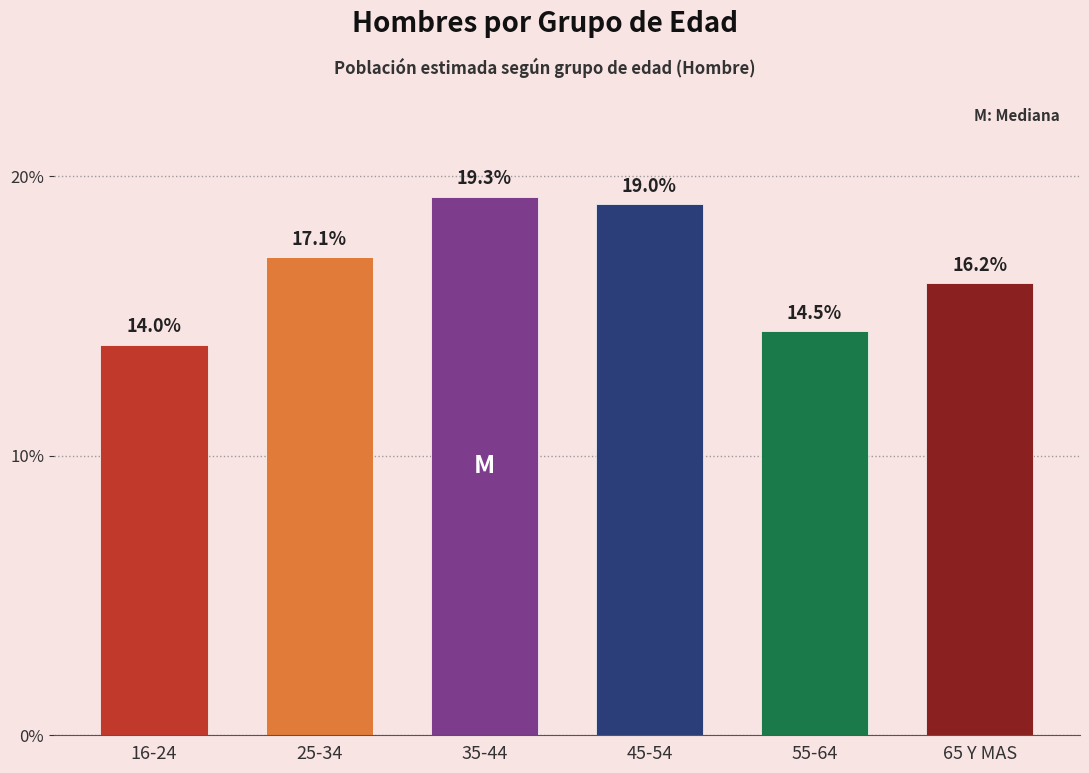

Reading right to left, what are all the values shown in this chart?

16.2	14.5	19.0	19.3	17.1	14.0